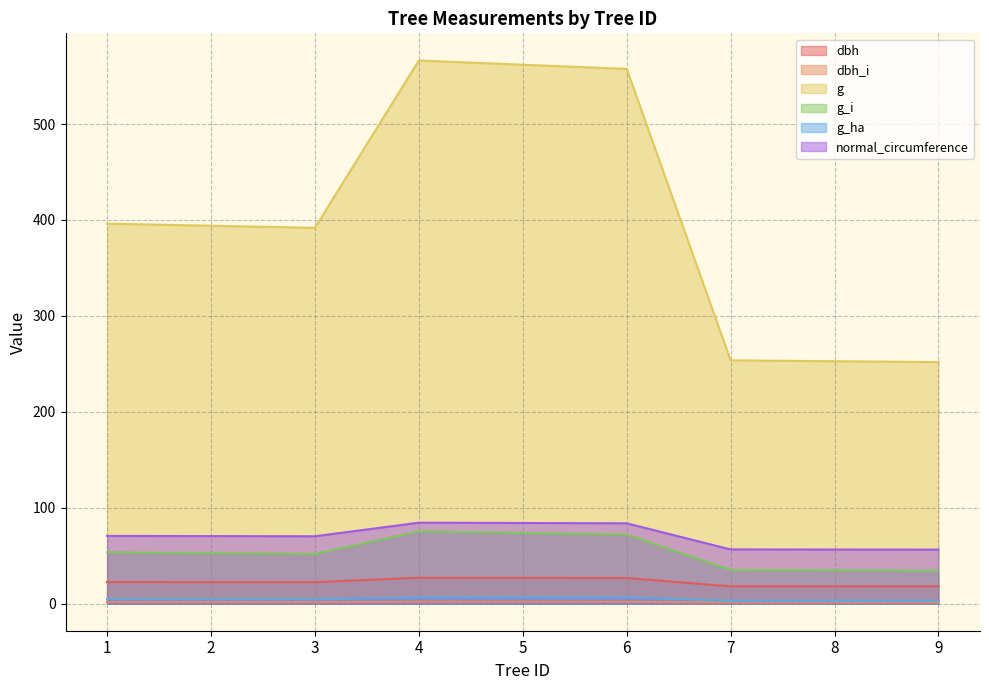

At 8, list the series in order from smallest to largest.

dbh_i, g_ha, dbh, g_i, normal_circumference, g